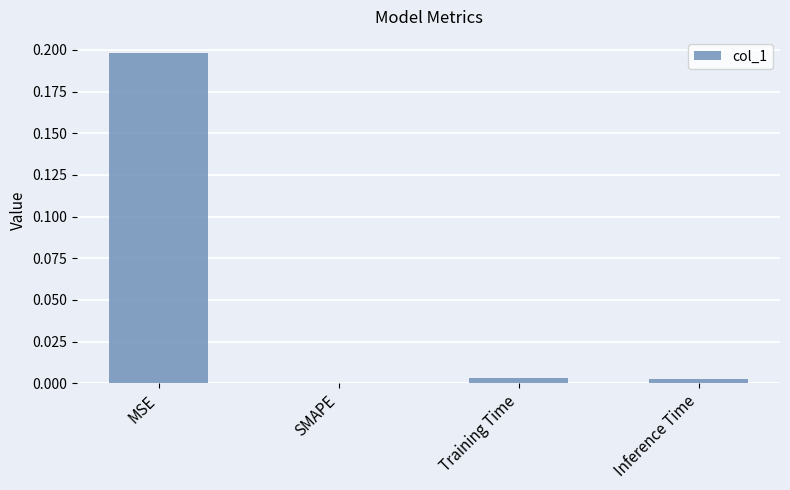

The value at Training Time is 0.0. True or false?

True